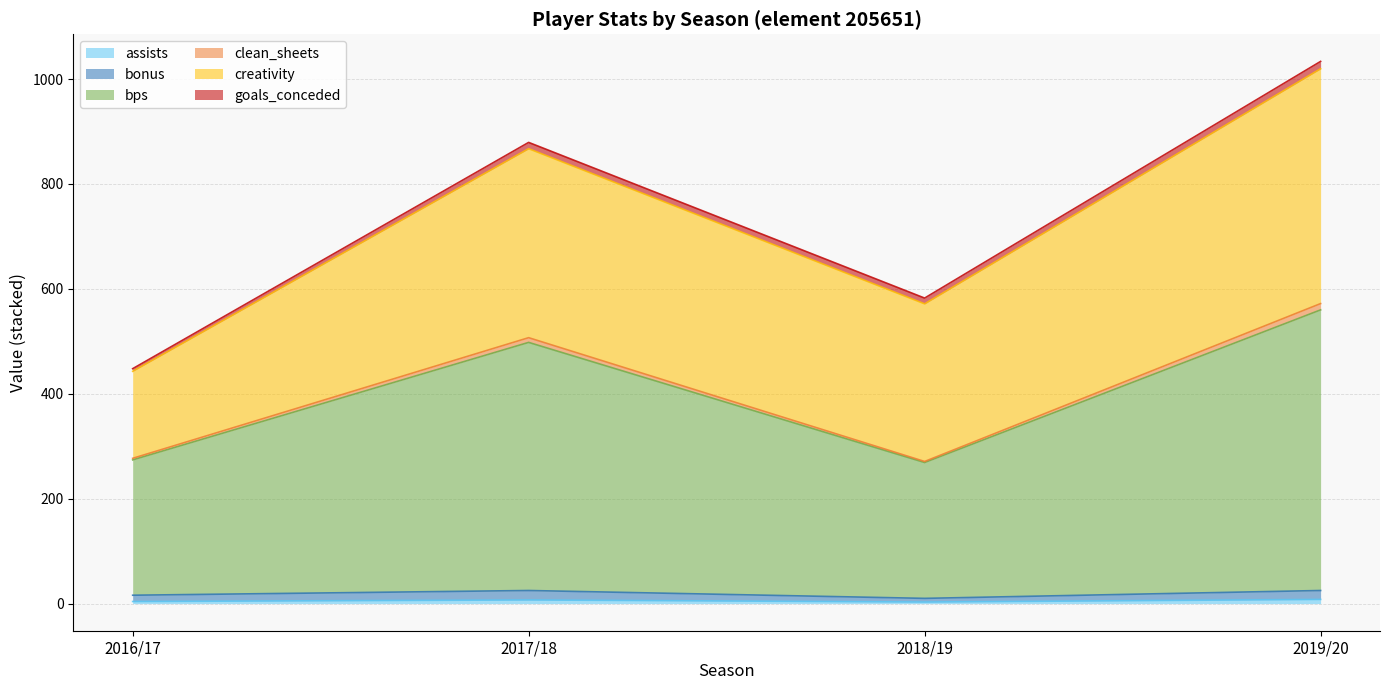

At how many categories does at least one series exceed 318?

2